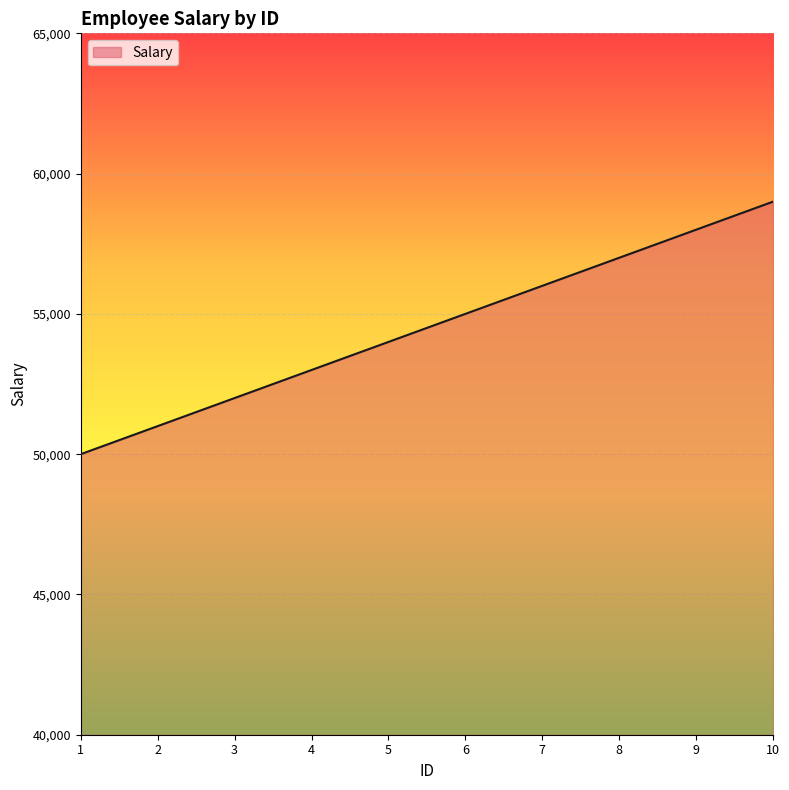

What is the difference between the maximum and minimum values?

9000